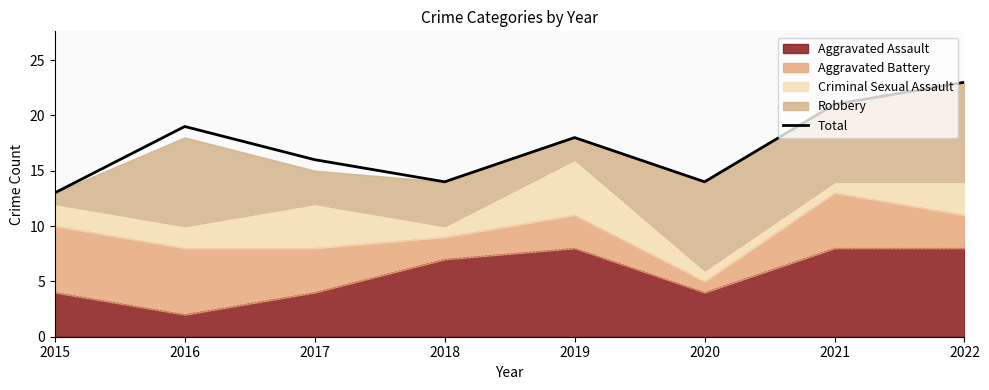

Reading left to right, what are all the values shown in this chart?

13	19	16	14	18	14	21	23